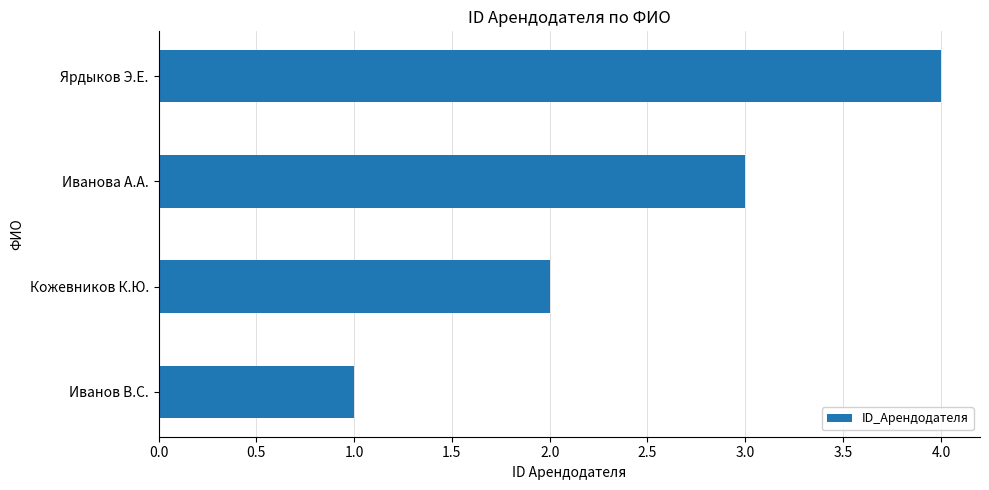

At which label is the value closest to 2?

Кожевников К.Ю.